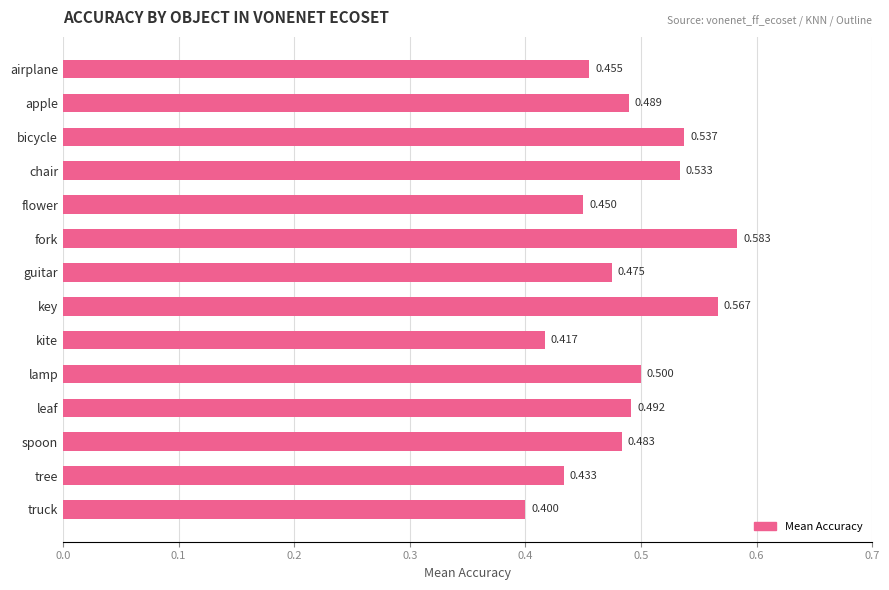

What is the smallest value displayed?

0.4